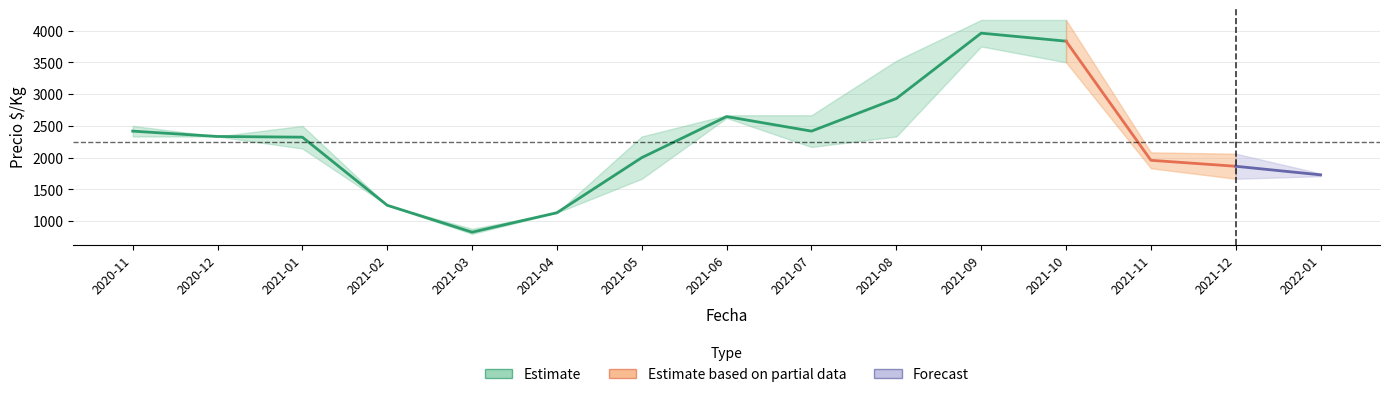

What is the sum of the Precio_min values at 2021-07 and 2021-10?

5667